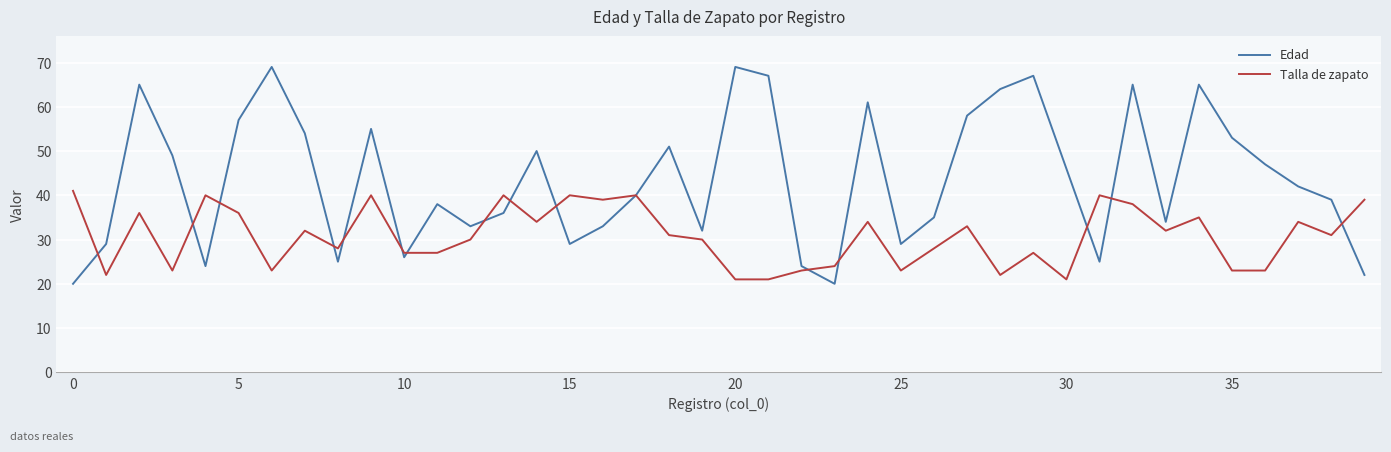

Rank the series by their maximum value, from lowest to highest.

Talla de zapato, Edad